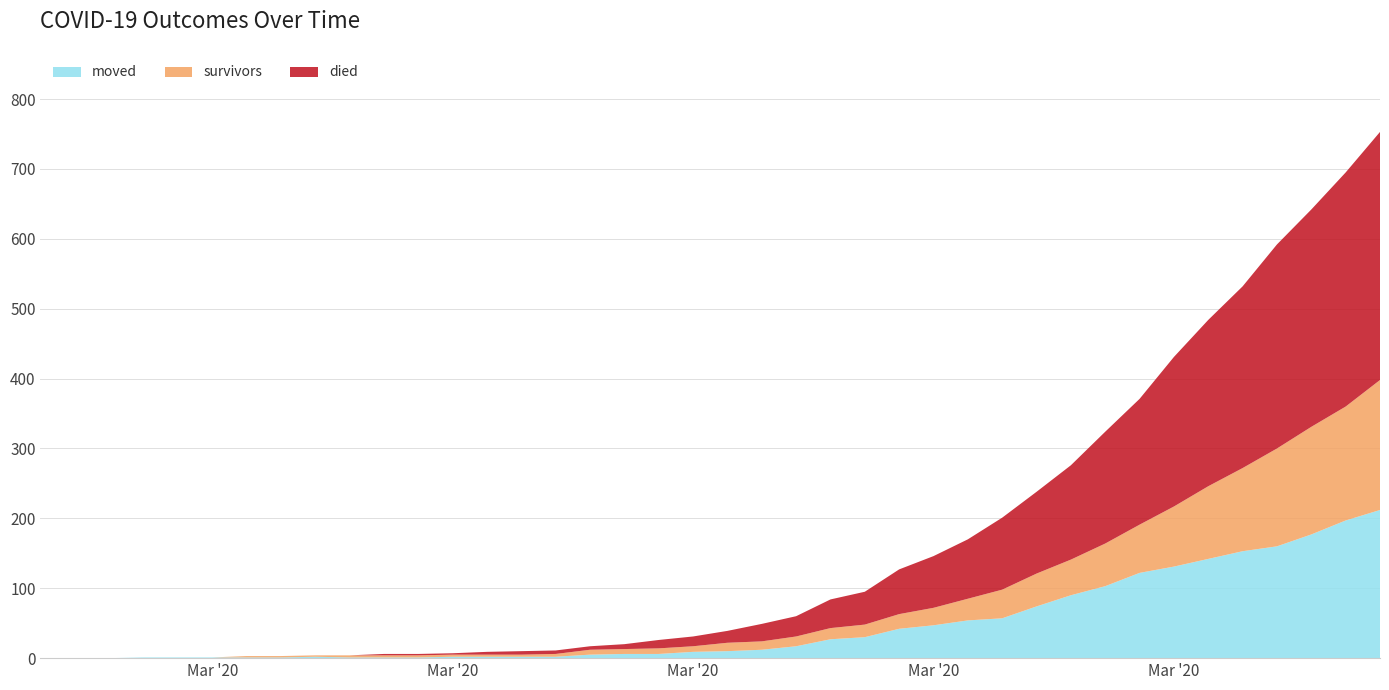

Reading left to right, list all the values displayed in this chart.

survivors: 0	0	0	0	0	0	2	2	2	3	3	3	3	3	3	4	7	7	8	8	12	12	14	16	18	21	25	31	41	47	51	61	69	86	104	119	140	154	163	186
died: 0	0	0	0	0	0	0	0	0	0	2	2	2	4	5	5	5	7	12	14	17	25	29	41	47	64	74	85	103	117	135	160	180	214	238	260	292	311	335	355
moved: 0	0	0	1	1	1	1	1	2	1	1	1	2	2	2	2	5	6	6	9	10	12	17	27	30	42	47	54	57	74	90	103	122	131	142	153	160	177	197	212